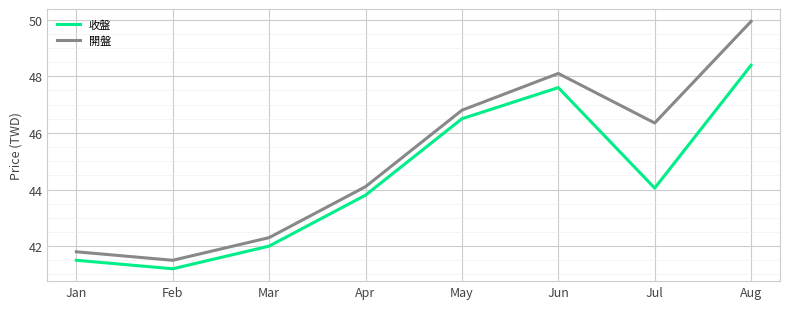

The value of 開盤 at May is 46.8. True or false?

True